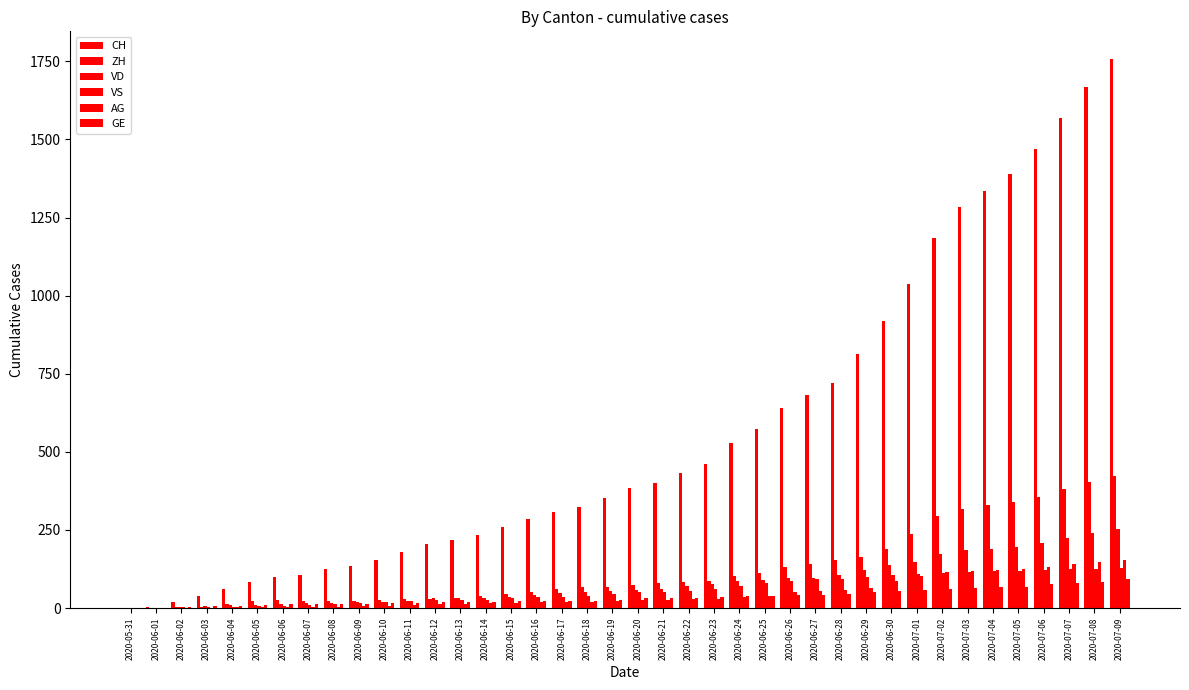

How many data points does each series have?

40